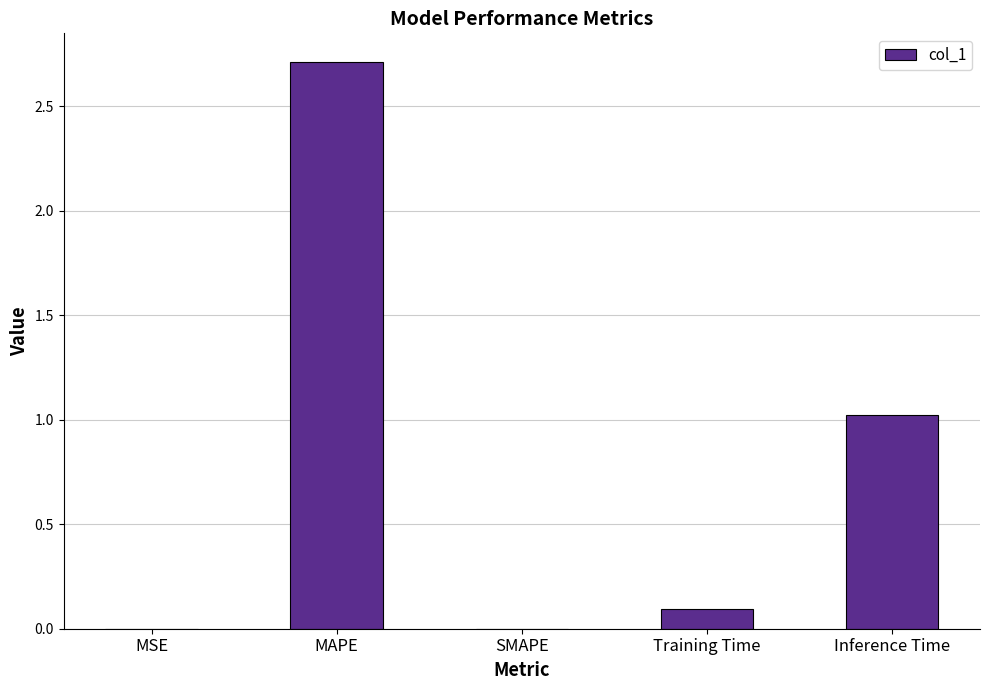

Is it true that the value at MSE is 0.0?

True